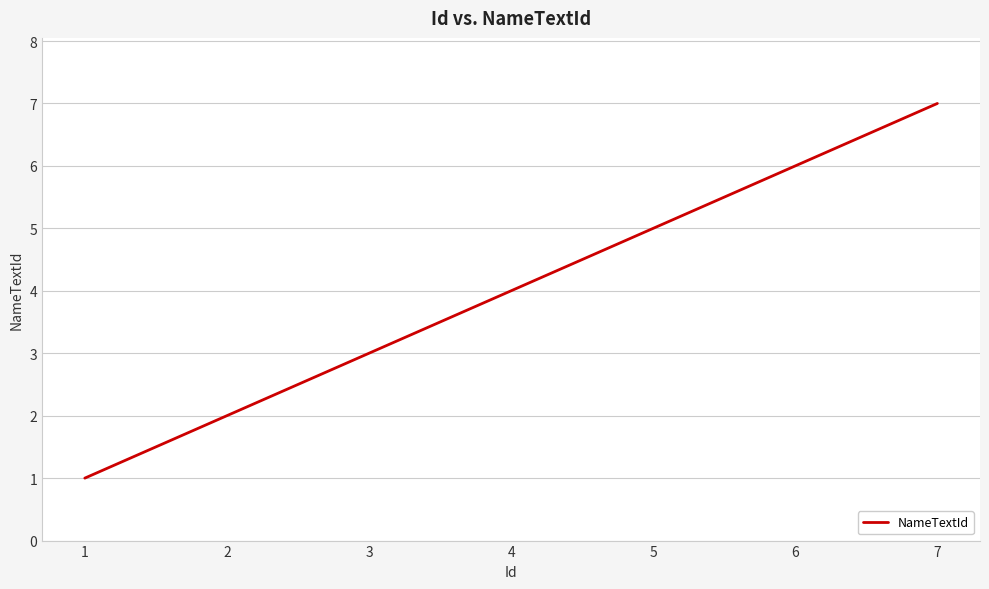

Reading left to right, extract all data points from this chart.

1=1	2=2	3=3	4=4	5=5	6=6	7=7